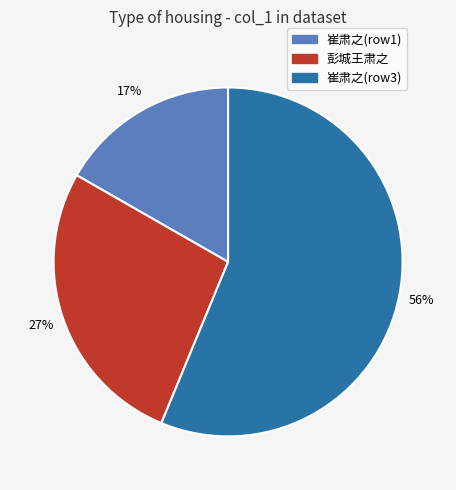

Is there a majority slice in this chart?

Yes